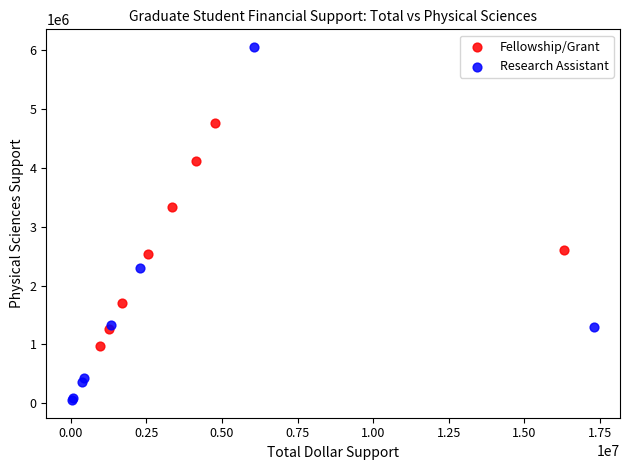

Which series has the largest Y range (max minus min)?

Research Assistant